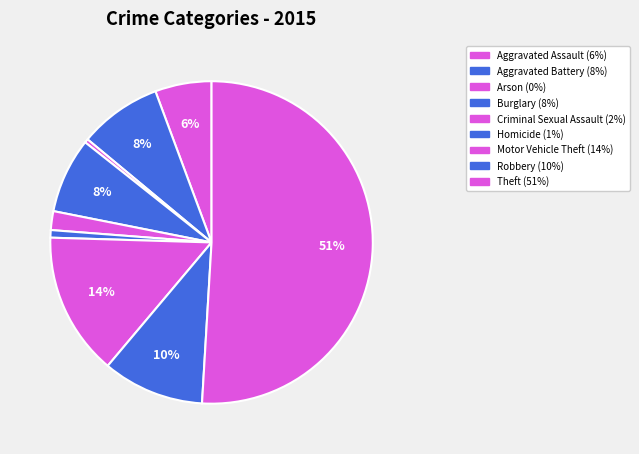

Does Theft account for over 50% of the chart?

Yes